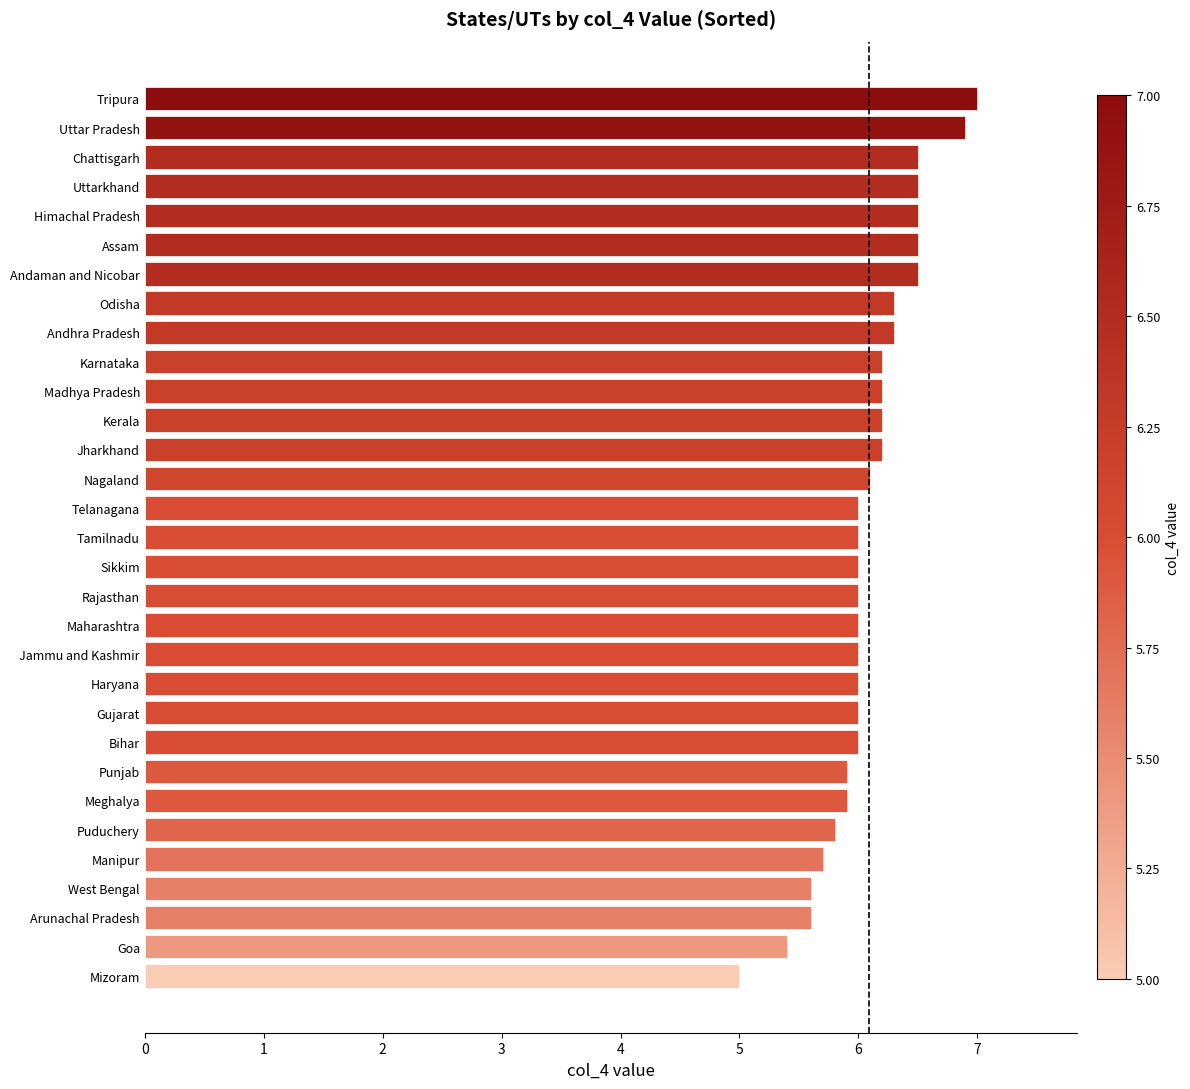

What is the sum of the values at Uttarkhand and Karnataka?

12.7